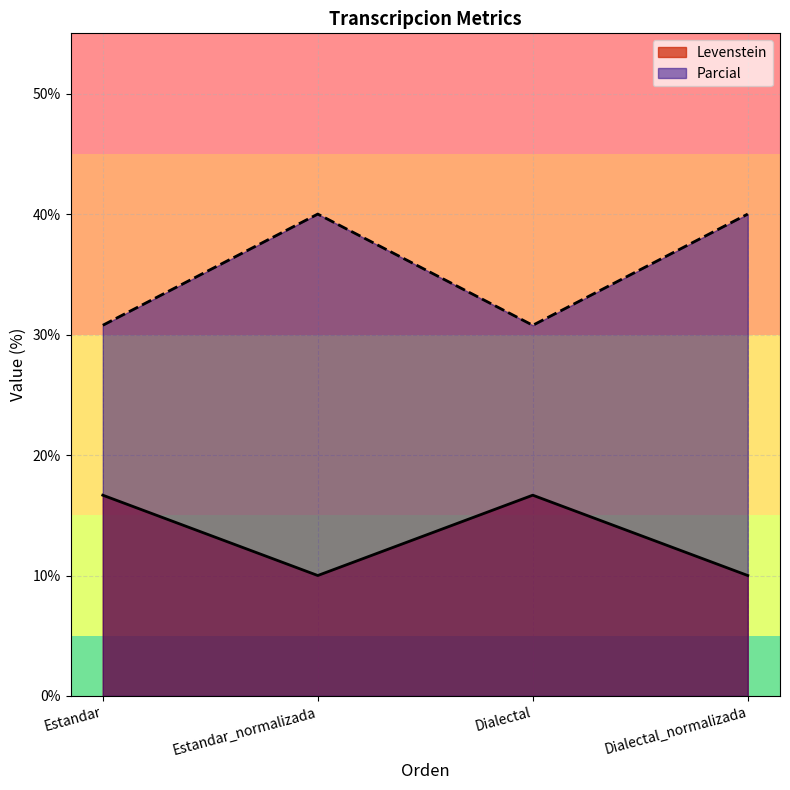

True or false: Parcial and Levenstein cross at least once.

False